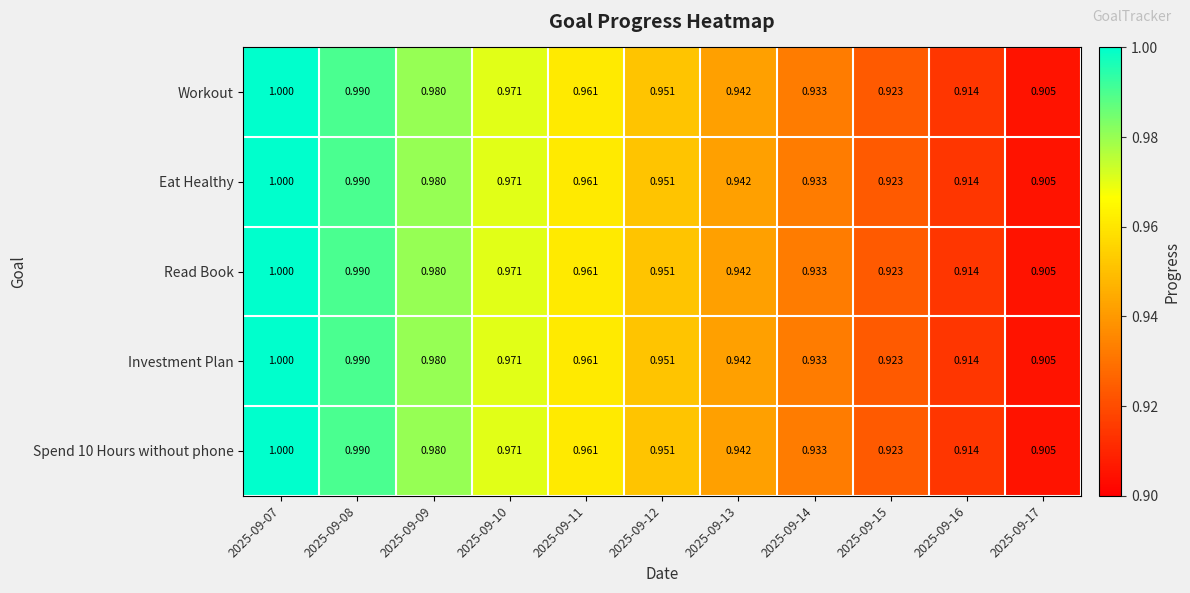

Is the value of Eat Healthy at 2025-09-13 greater than the value of Workout at 2025-09-12?

No